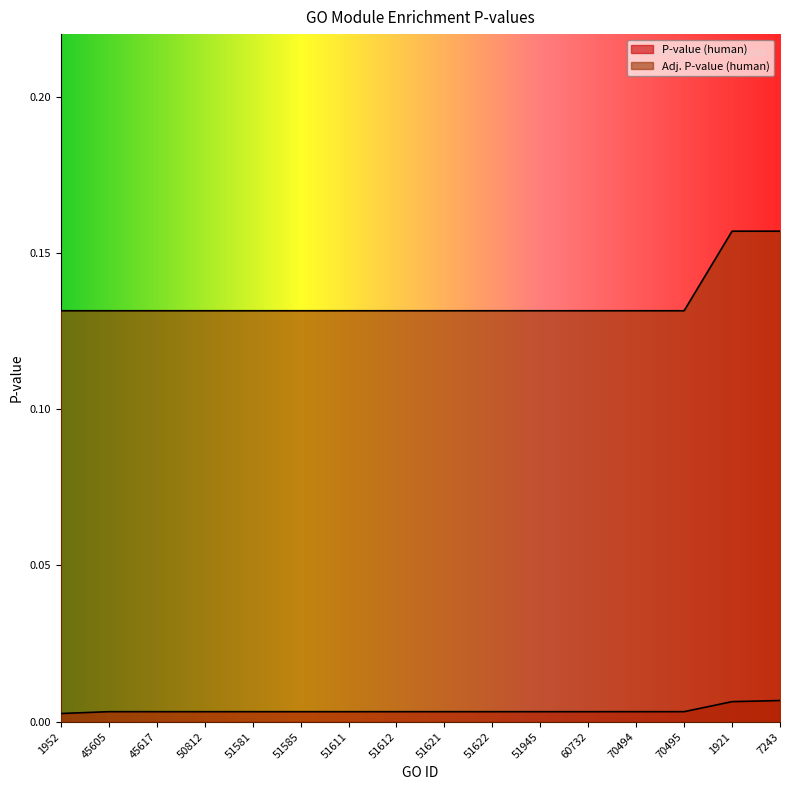

List the series in order of their overall mean, highest first.

Adj. P-value (human), P-value (human)